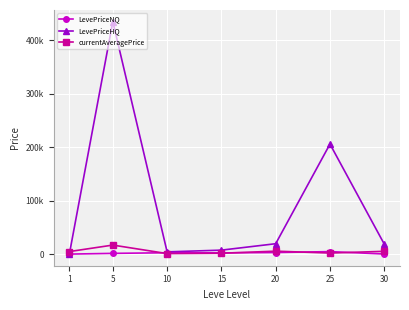

Rank the series at 10 from lowest to highest value.

currentAveragePrice, LevePriceNQ, LevePriceHQ